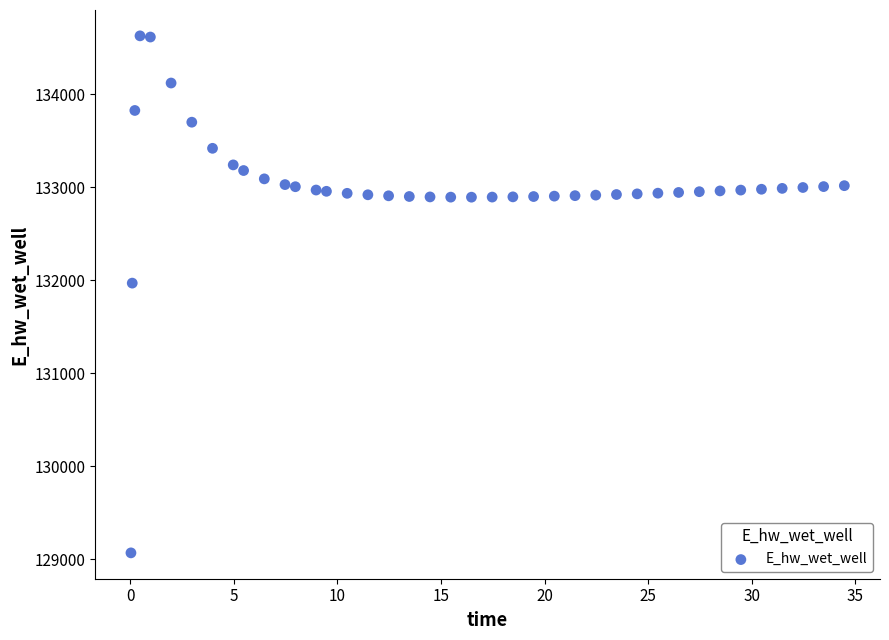

What is the range of Y values (max minus min)?

5557.8